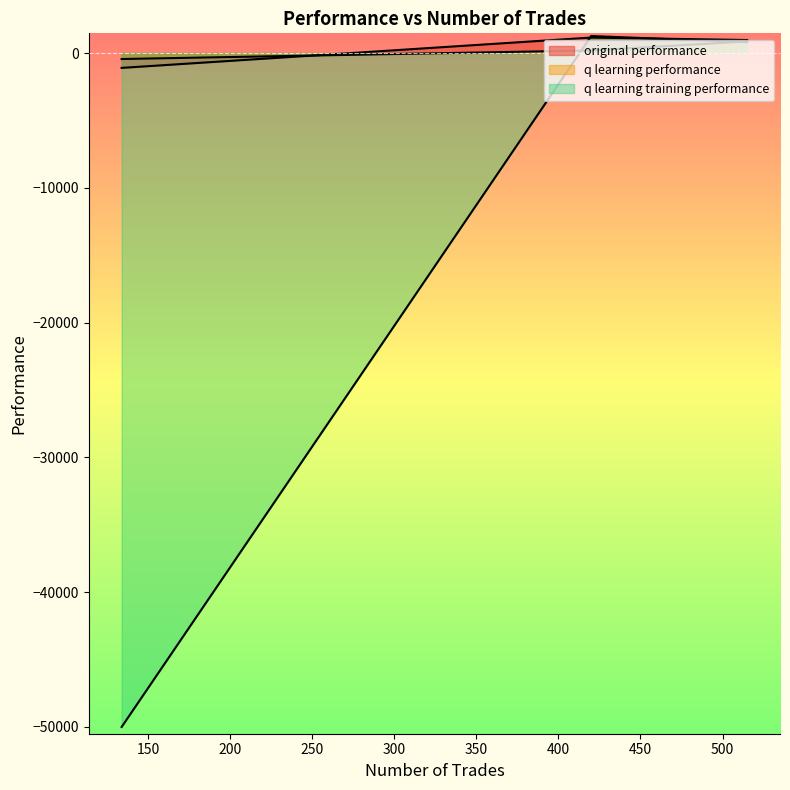

How many positive values does the q learning performance series have?

2